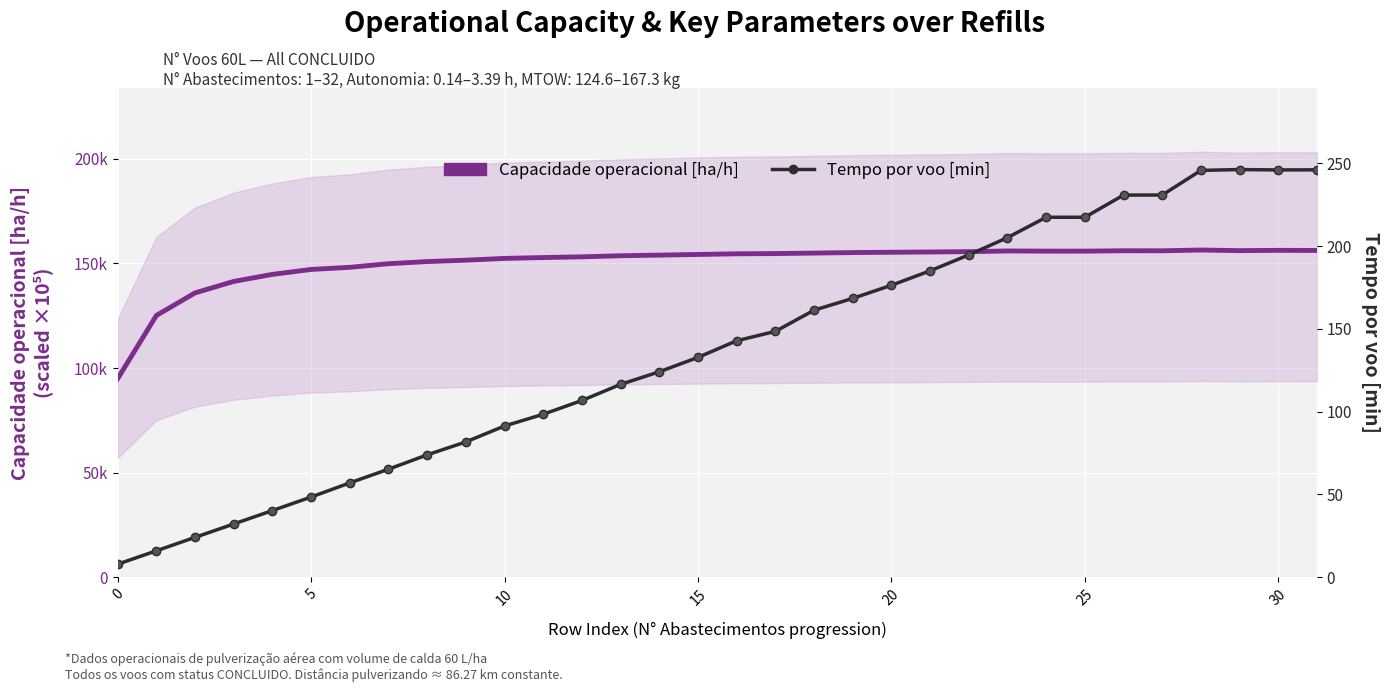

Between 0 and 13, which series saw the biggest shift?

Capacidade operacional [ha/h]